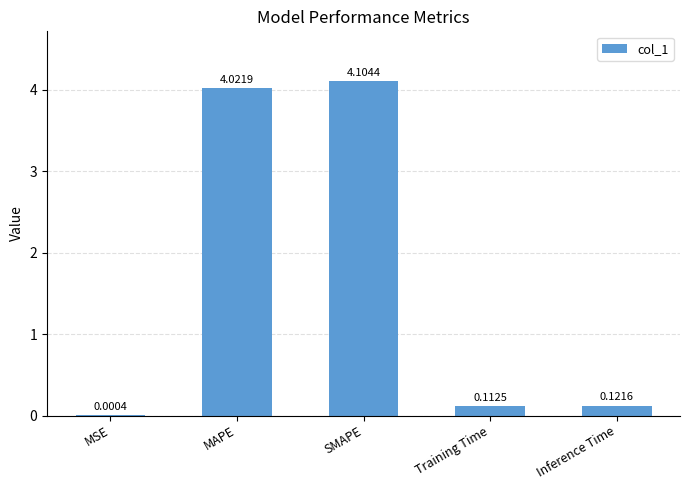

What is the sum of the values at Inference Time and SMAPE?

4.2